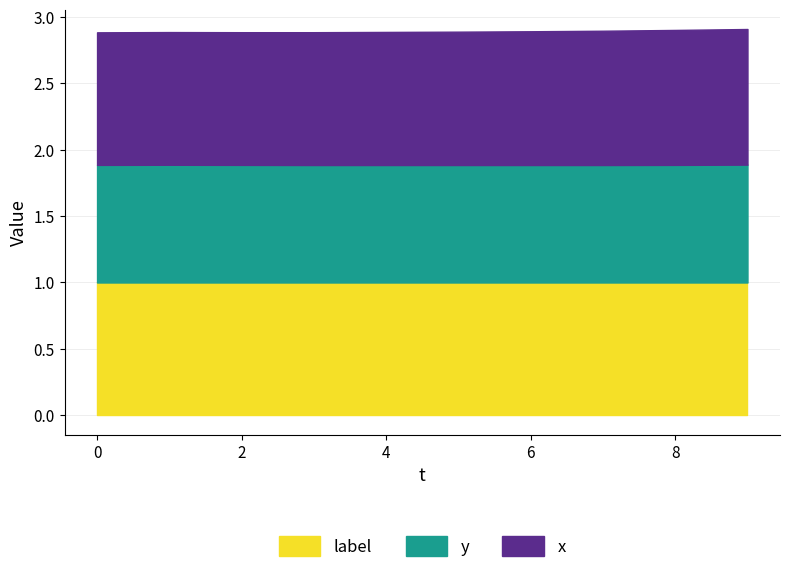

What are all the series names shown in the legend?

label, y, x